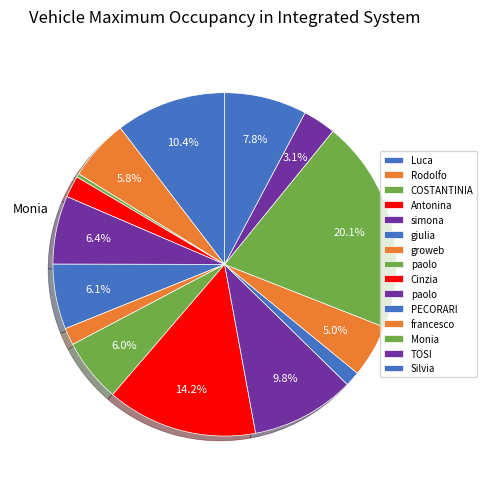

How many segments does this pie chart have?

15